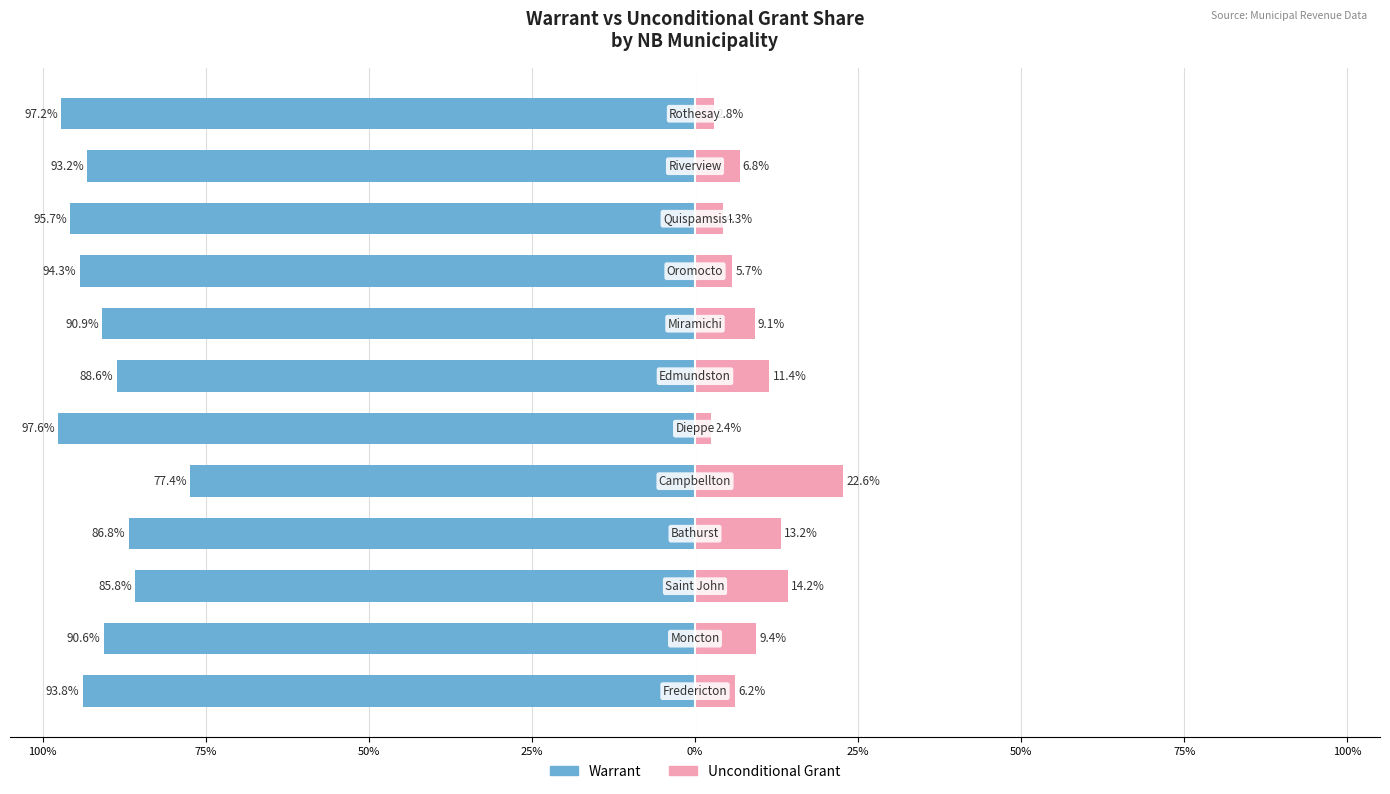

How many data points in Unconditional Grant are above 9?

6